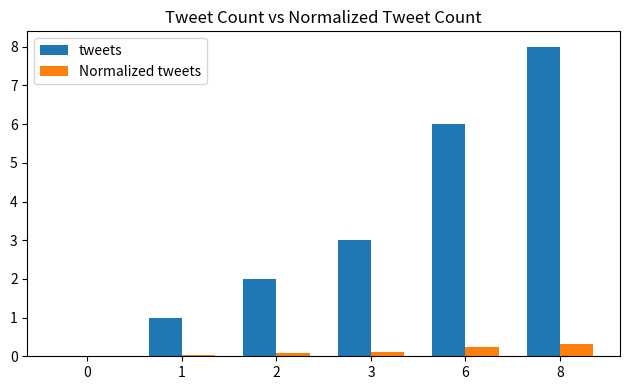

Is it true that Normalized tweets equals 0.1 at 2?

True